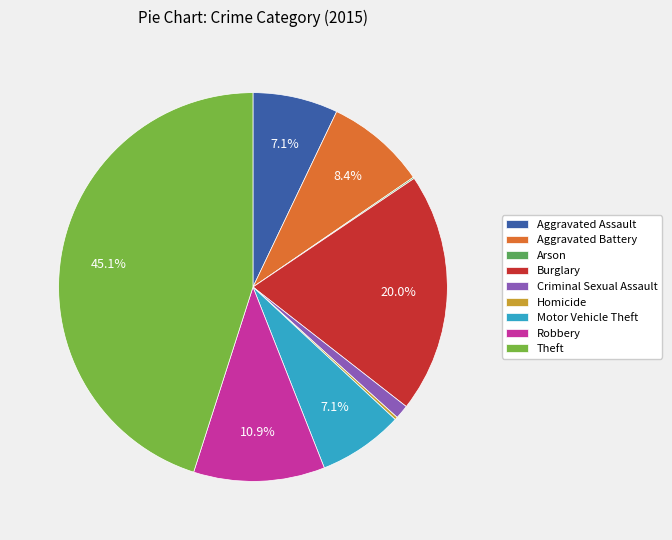

To the nearest percent, what portion does Aggravated Battery represent?

8%